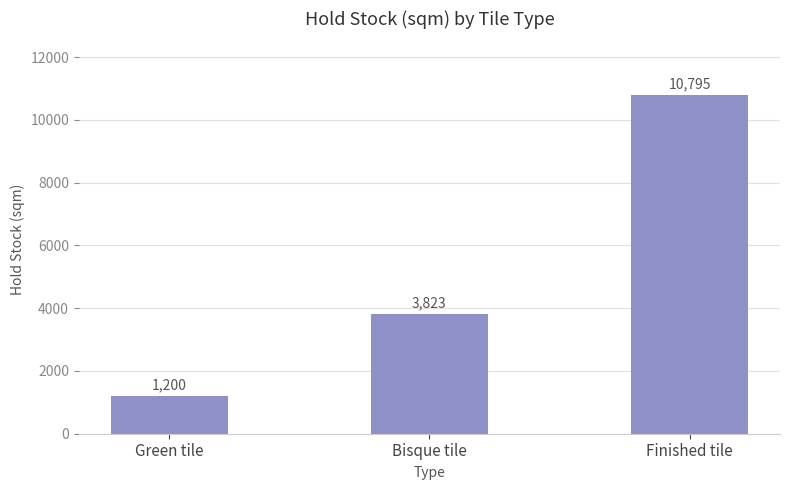

What is the change in value from Green tile to Finished tile?

+9595